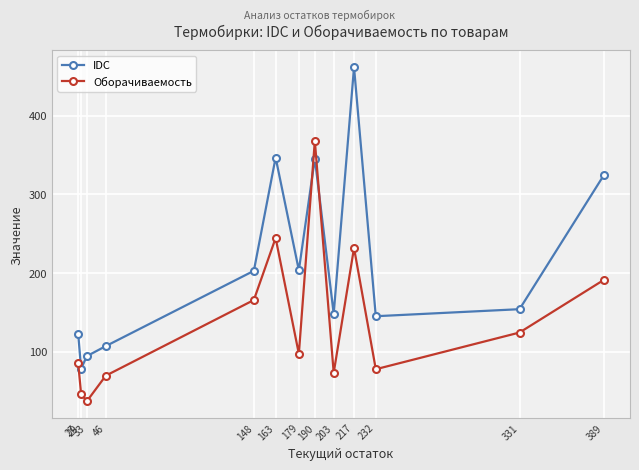

Does the chart display data point markers on the line(s)?

Yes